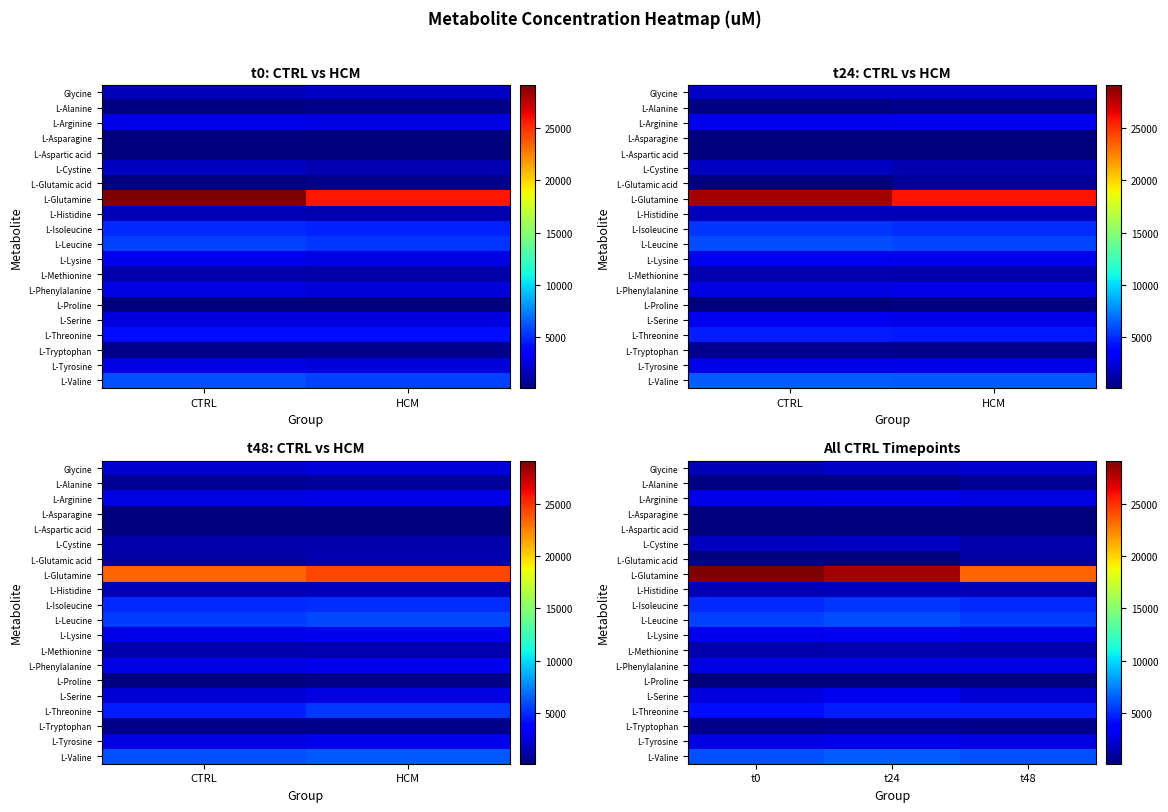

Which series has the widest spread of values?

L-Glutamine